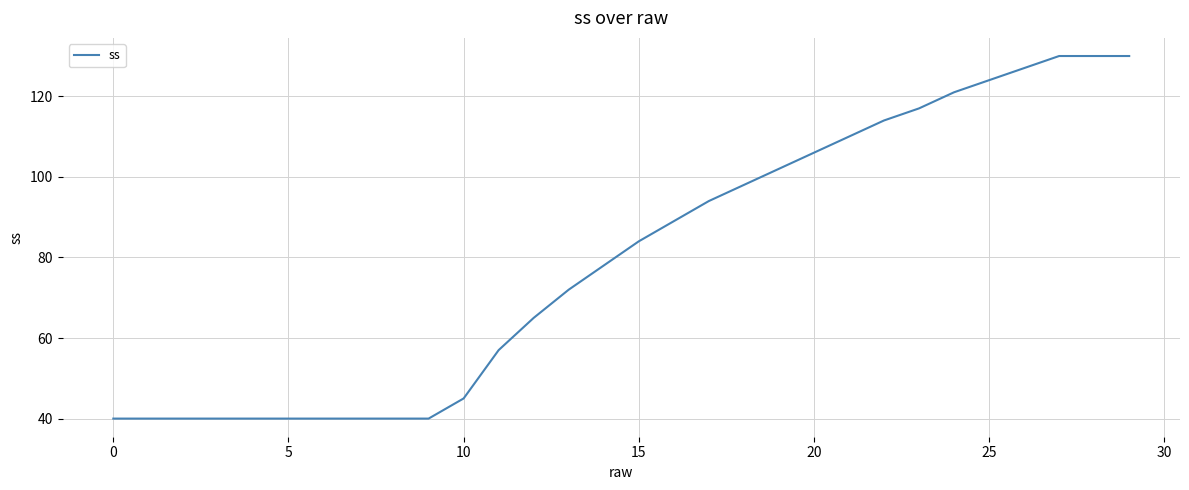

Is this an area chart (filled region under the line)?

No